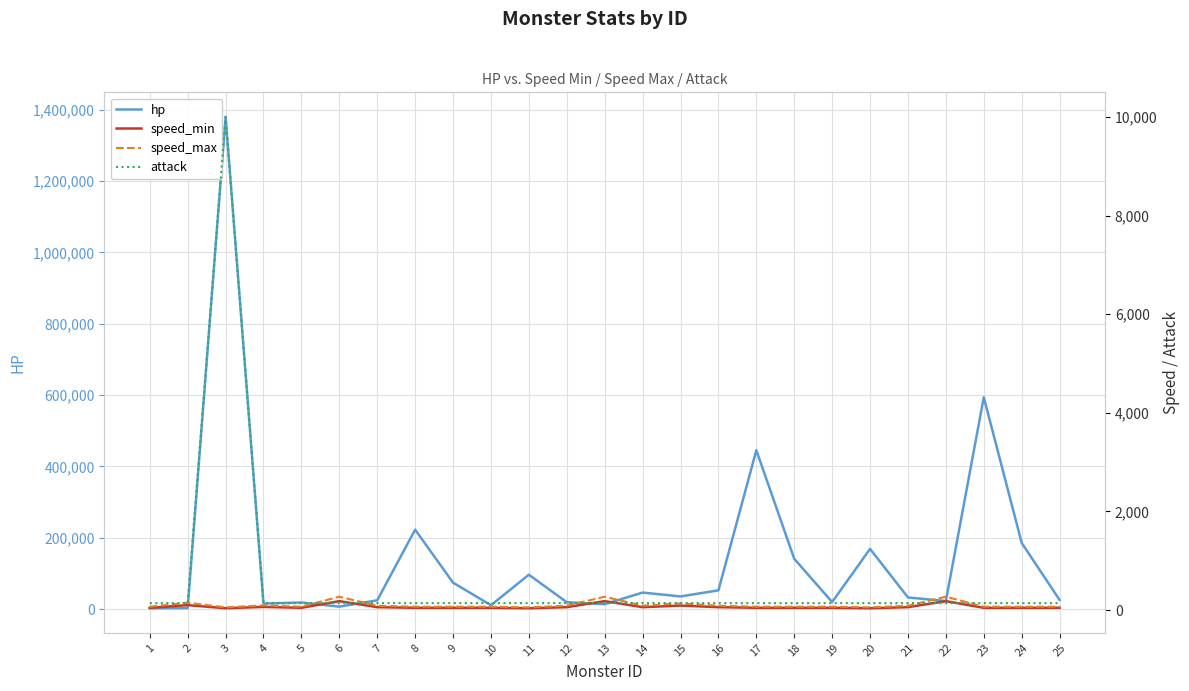

What is the difference between the maximum and minimum values in the speed_min series?

144